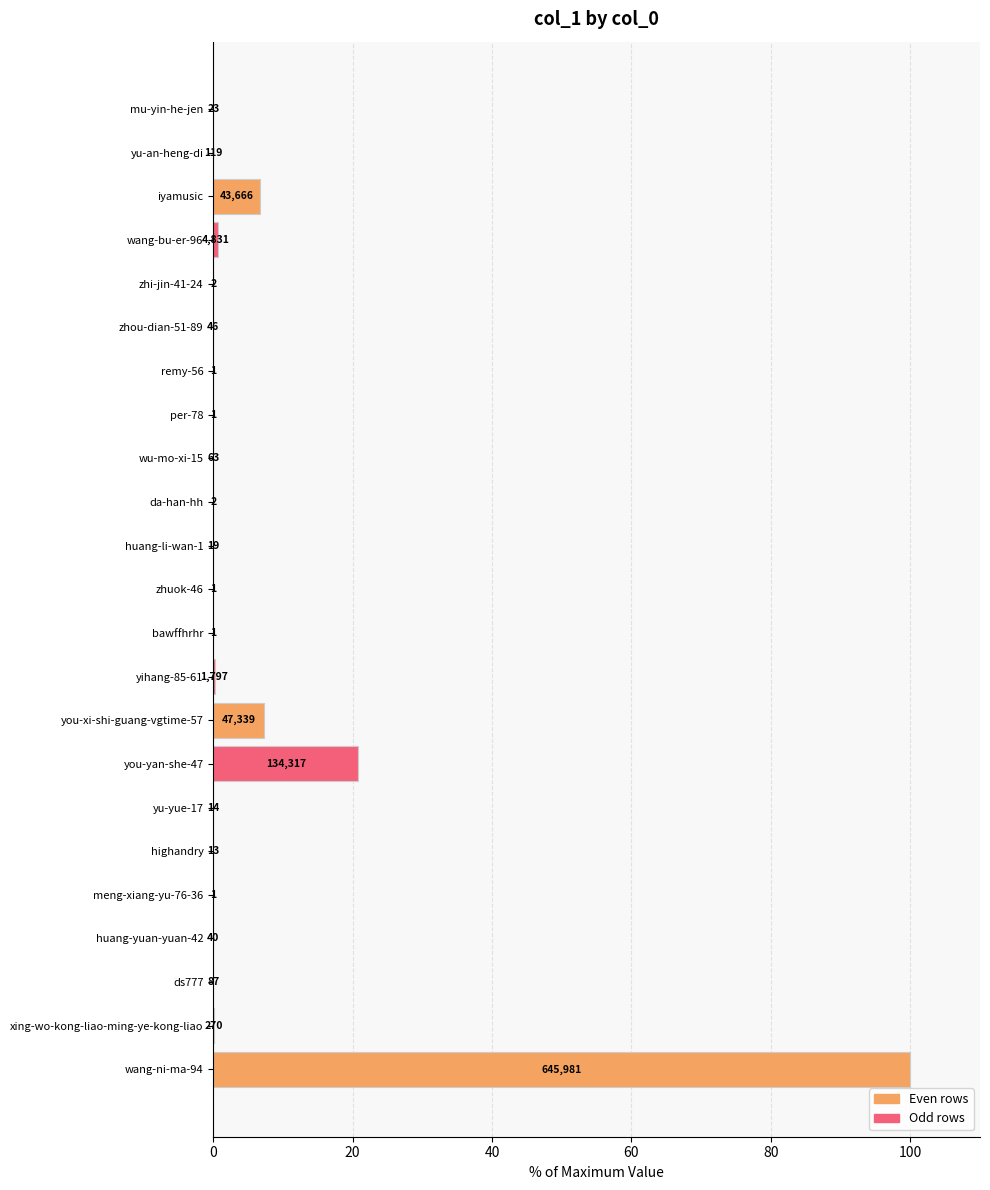

Does the chart contain any negative values?

No